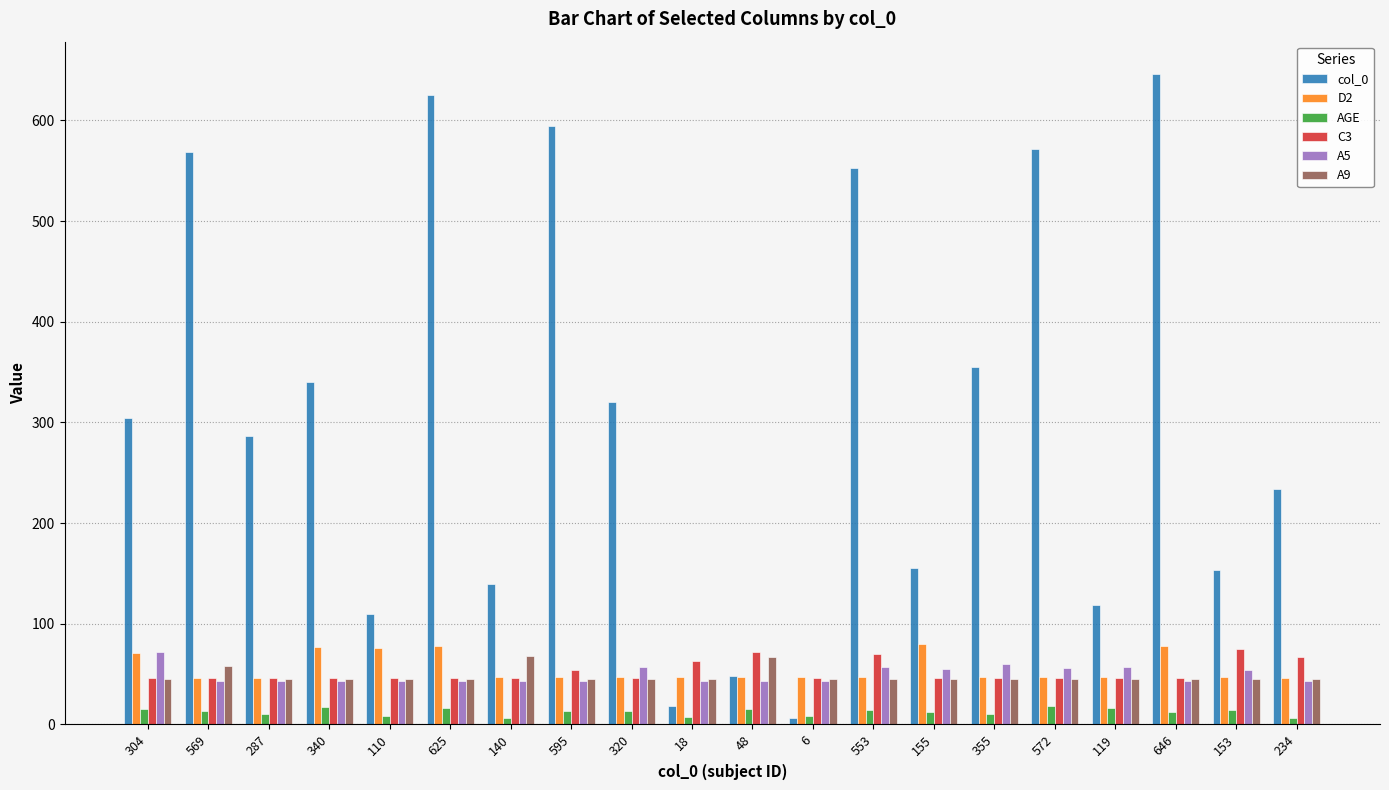

Which series has the largest range (max minus min)?

col_0